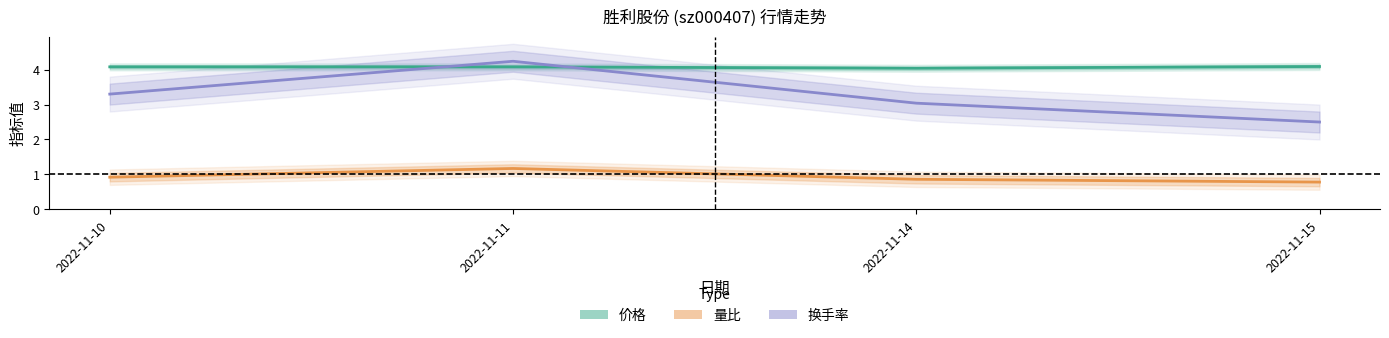

True or false: 量比 and 价格 intersect in this chart.

False